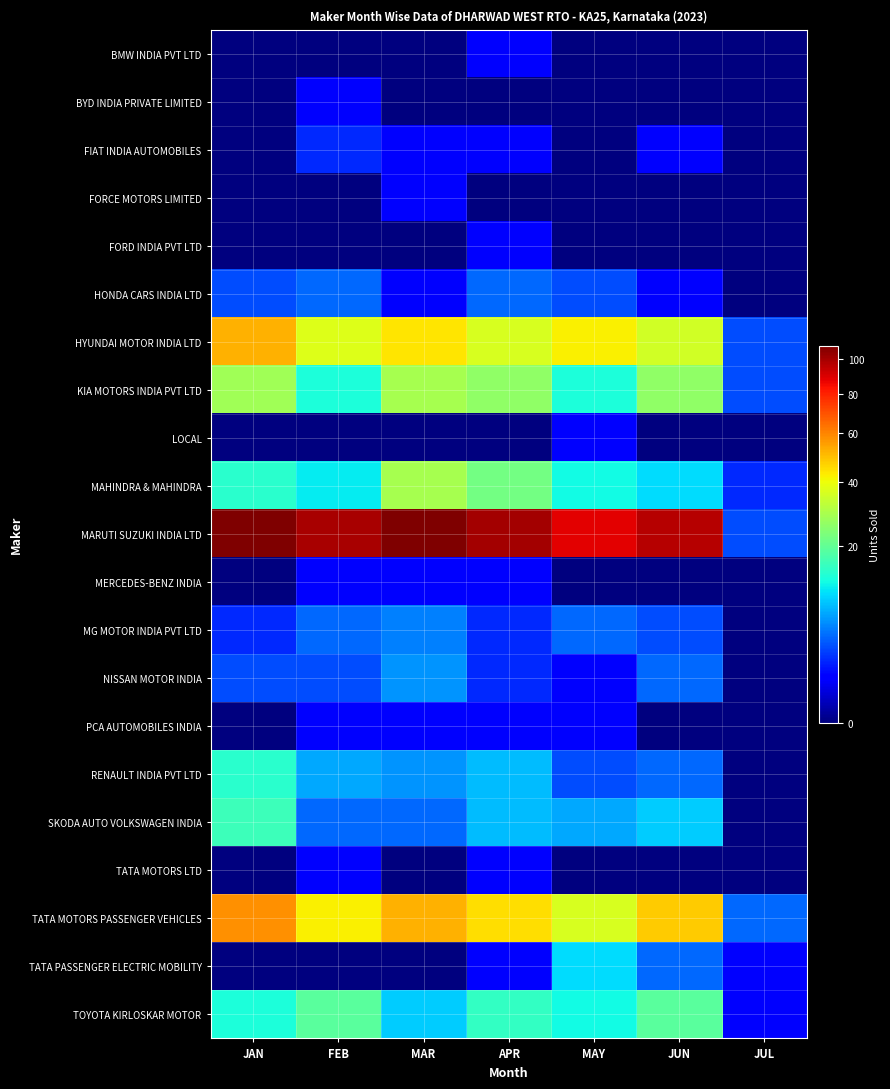

Reading right to left, list all the values displayed in this chart.

BMW INDIA PVT LTD: JUL=0	JUN=0	MAY=0	APR=1	MAR=0	FEB=0	JAN=0
BYD INDIA PRIVATE LIMITED: JUL=0	JUN=0	MAY=0	APR=0	MAR=0	FEB=1	JAN=0
FIAT INDIA AUTOMOBILES: JUL=0	JUN=1	MAY=0	APR=1	MAR=1	FEB=2	JAN=0
FORCE MOTORS LIMITED: JUL=0	JUN=0	MAY=0	APR=0	MAR=1	FEB=0	JAN=0
FORD INDIA PVT LTD: JUL=0	JUN=0	MAY=0	APR=1	MAR=0	FEB=0	JAN=0
HONDA CARS INDIA LTD: JUL=0	JUN=1	MAY=3	APR=4	MAR=1	FEB=4	JAN=3
HYUNDAI MOTOR INDIA LTD: JUL=3	JUN=35	MAY=42	APR=36	MAR=44	FEB=37	JAN=52
KIA MOTORS INDIA PVT LTD: JUL=3	JUN=26	MAY=13	APR=26	MAR=29	FEB=13	JAN=28
LOCAL: JUL=0	JUN=0	MAY=1	APR=0	MAR=0	FEB=0	JAN=0
MAHINDRA & MAHINDRA: JUL=2	JUN=10	MAY=12	APR=22	MAR=29	FEB=11	JAN=14
MARUTI SUZUKI INDIA LTD: JUL=3	JUN=97	MAY=88	APR=100	MAR=108	FEB=99	JAN=108
MERCEDES-BENZ INDIA: JUL=0	JUN=0	MAY=0	APR=1	MAR=1	FEB=1	JAN=0
MG MOTOR INDIA PVT LTD: JUL=0	JUN=3	MAY=4	APR=2	MAR=5	FEB=4	JAN=2
NISSAN MOTOR INDIA: JUL=0	JUN=4	MAY=1	APR=2	MAR=6	FEB=3	JAN=3
PCA AUTOMOBILES INDIA: JUL=0	JUN=0	MAY=1	APR=1	MAR=1	FEB=1	JAN=0
RENAULT INDIA PVT LTD: JUL=0	JUN=4	MAY=3	APR=8	MAR=6	FEB=7	JAN=14
SKODA AUTO VOLKSWAGEN INDIA: JUL=0	JUN=9	MAY=7	APR=8	MAR=4	FEB=4	JAN=16
TATA MOTORS LTD: JUL=0	JUN=0	MAY=0	APR=1	MAR=0	FEB=1	JAN=0
TATA MOTORS PASSENGER VEHICLES: JUL=4	JUN=48	MAY=36	APR=45	MAR=52	FEB=42	JAN=58
TATA PASSENGER ELECTRIC MOBILITY: JUL=1	JUN=4	MAY=10	APR=1	MAR=0	FEB=0	JAN=0
TOYOTA KIRLOSKAR MOTOR: JUL=1	JUN=19	MAY=12	APR=15	MAR=9	FEB=19	JAN=13